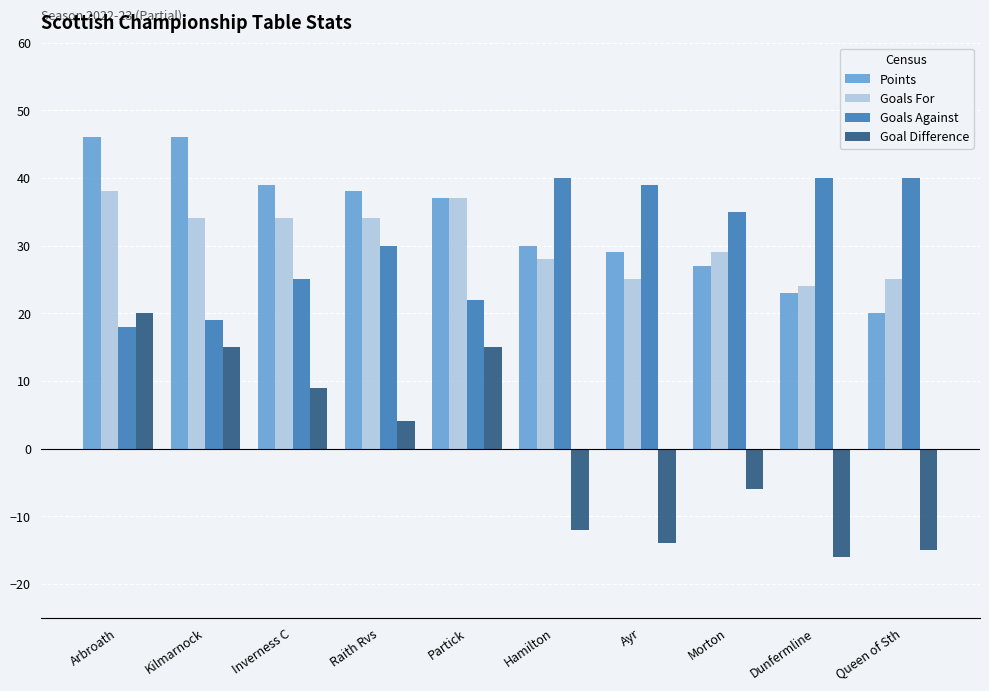

Which series has the widest spread of values?

Goal Difference